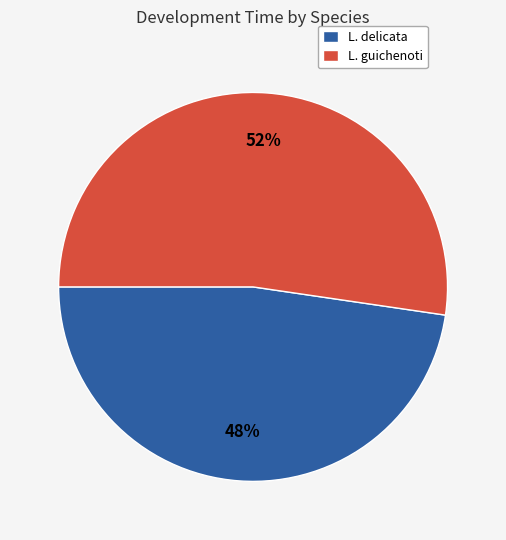

To the nearest percent, what percentage of the pie is L. guichenoti?

52%